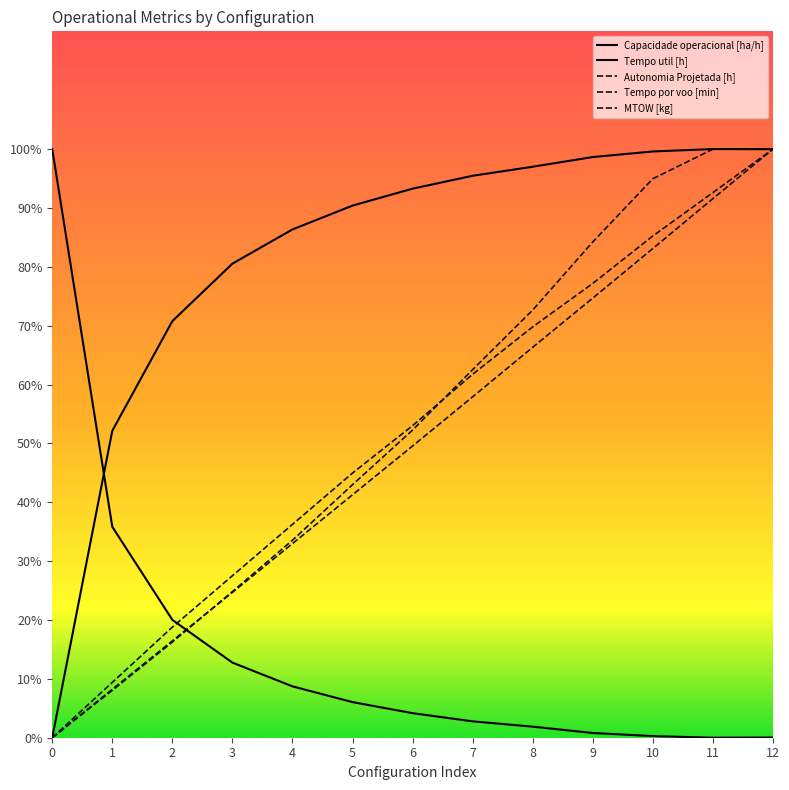

Is it true that Tempo util [h] equals 0.8 at 9?

True